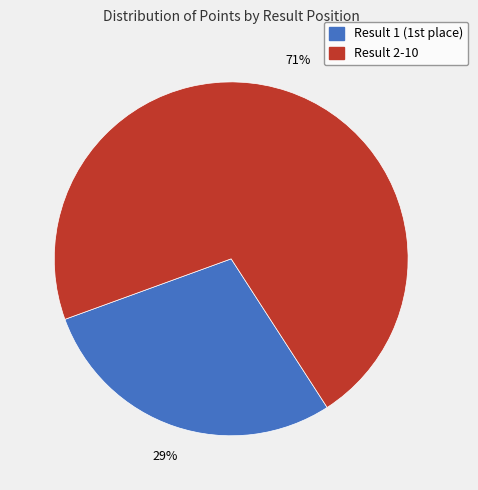

To the nearest percent, what is the average slice percentage?

50%